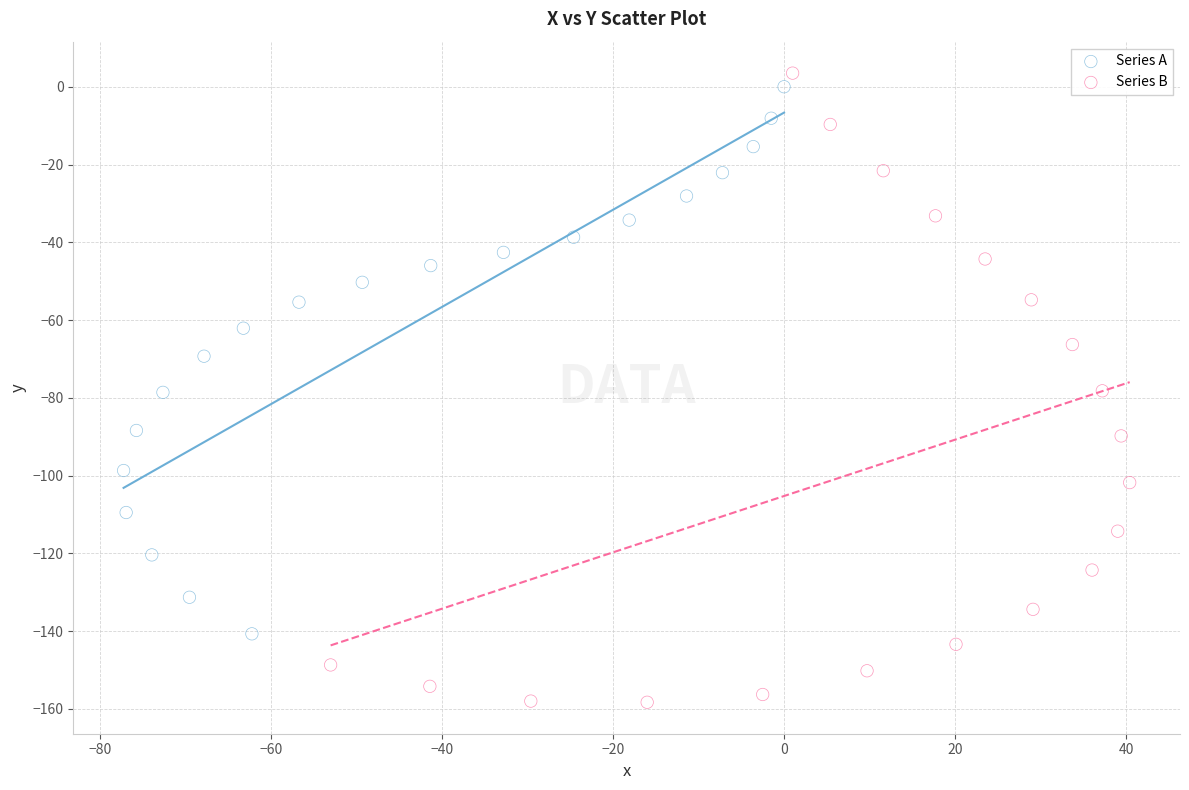

Which series has the largest Y range (max minus min)?

Series B